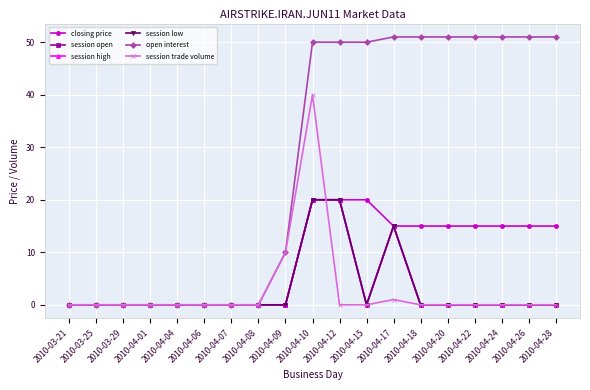

Does the chart have visible grid lines?

Yes